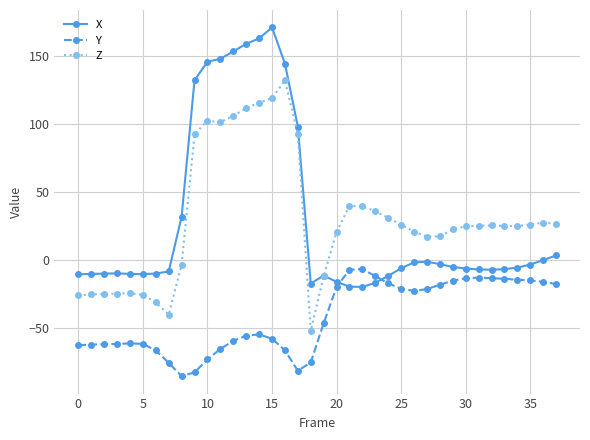

What is the greatest value displayed?

171.3